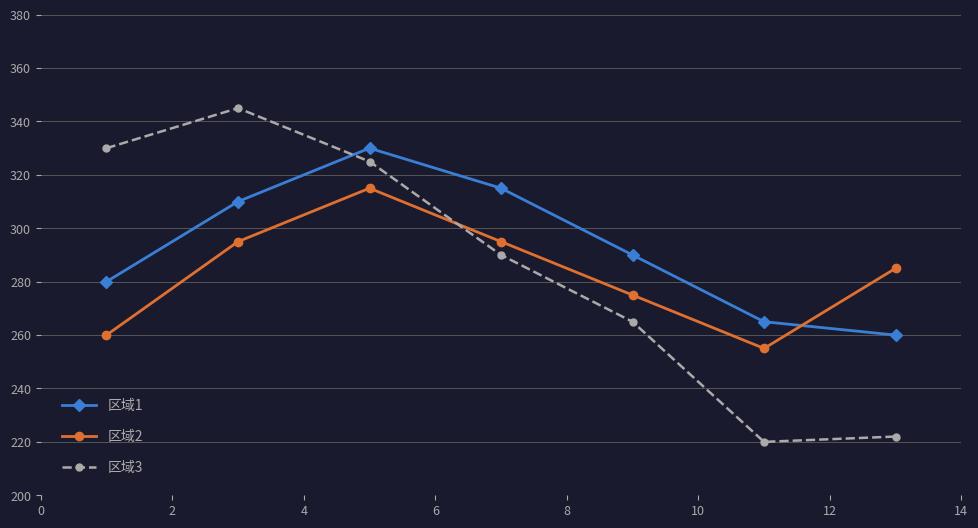

Which series has the widest spread of values?

区域3